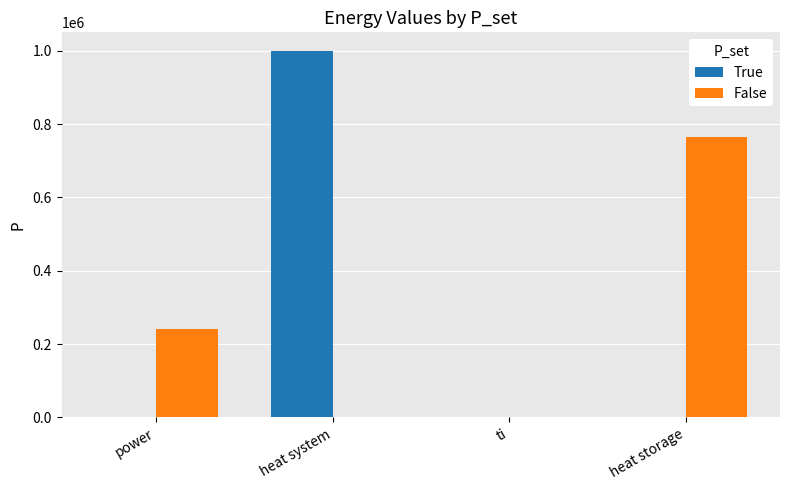

What is the difference between the False values at heat storage and ti?

765081.4